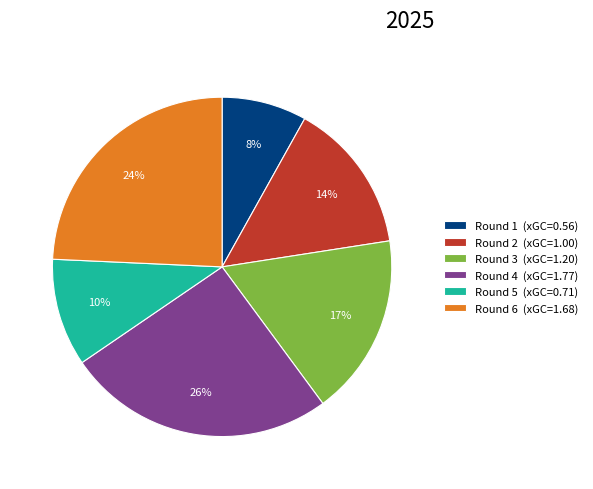

What is the largest slice in the pie chart?

Round 4